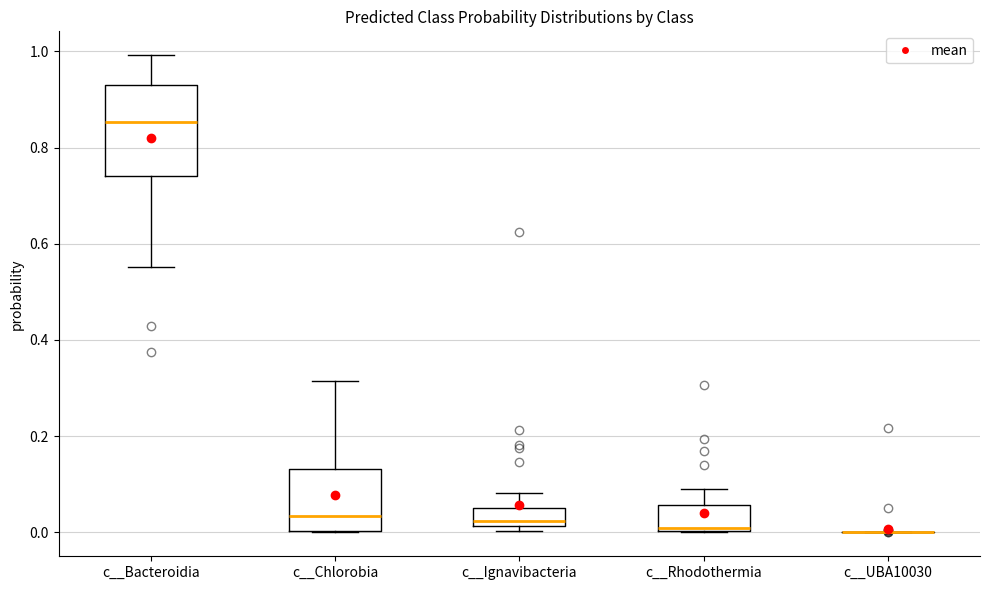

Where does the upper whisker of the box for c__Rhodothermia end on the y-axis? The values are not printed on the chart, so give them approximately, as read against the axis.

0.10